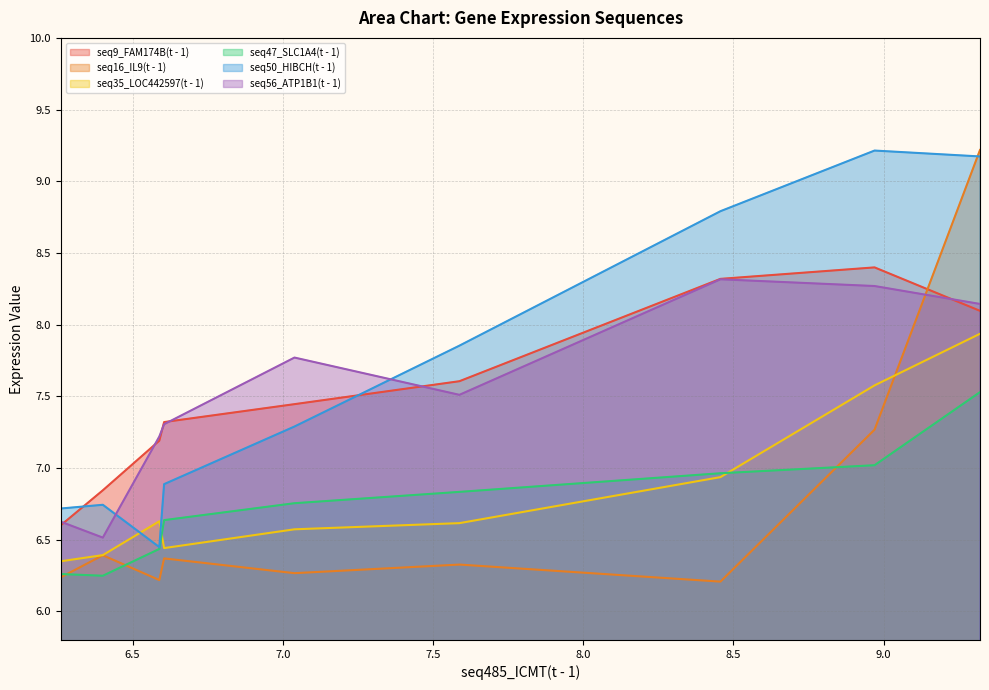

What is the average value of the seq16_IL9(t - 1) series?

6.7